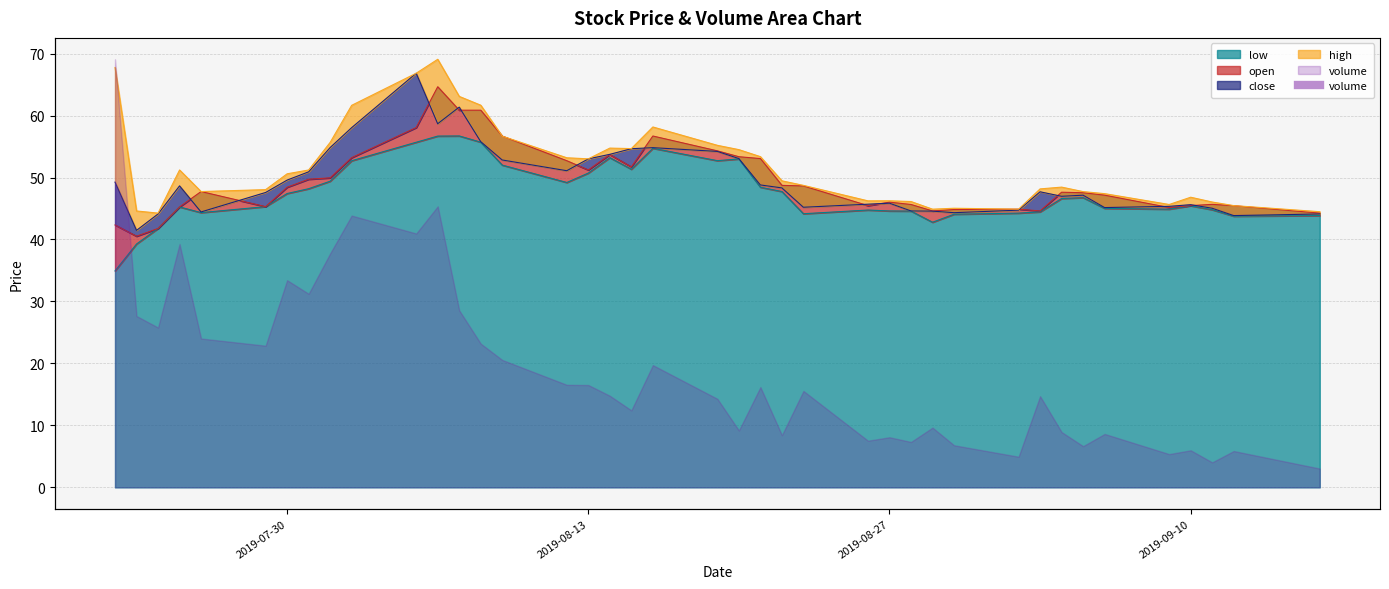

At 2019-08-28, list the series in order from smallest to largest.

low, close, open, high